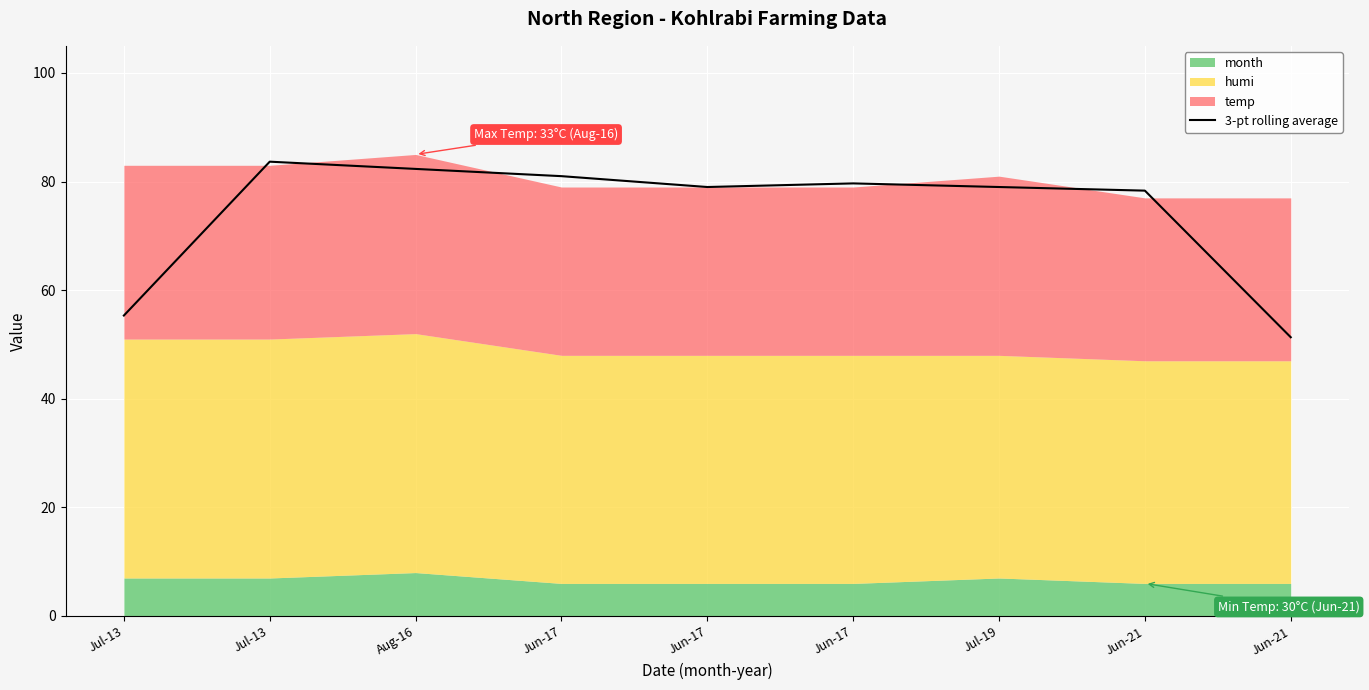

Rank the categories by value from lowest to highest.

Jun-21, Jul-13, Jun-21, Jun-17, Jul-19, Jun-17, Jun-17, Aug-16, Jul-13